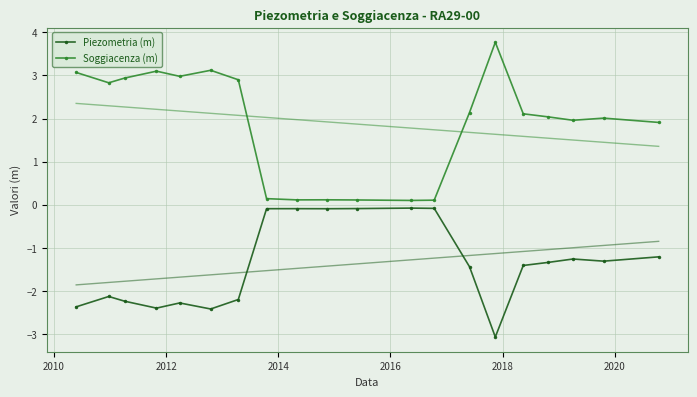

What is the difference between the maximum and minimum values in the Soggiacenza (m) series?

3.7